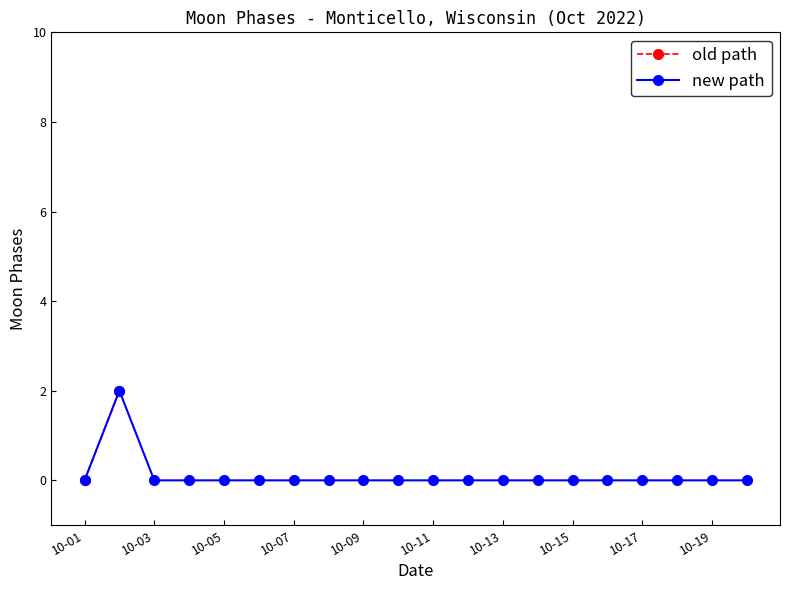

How many values are above zero?

1